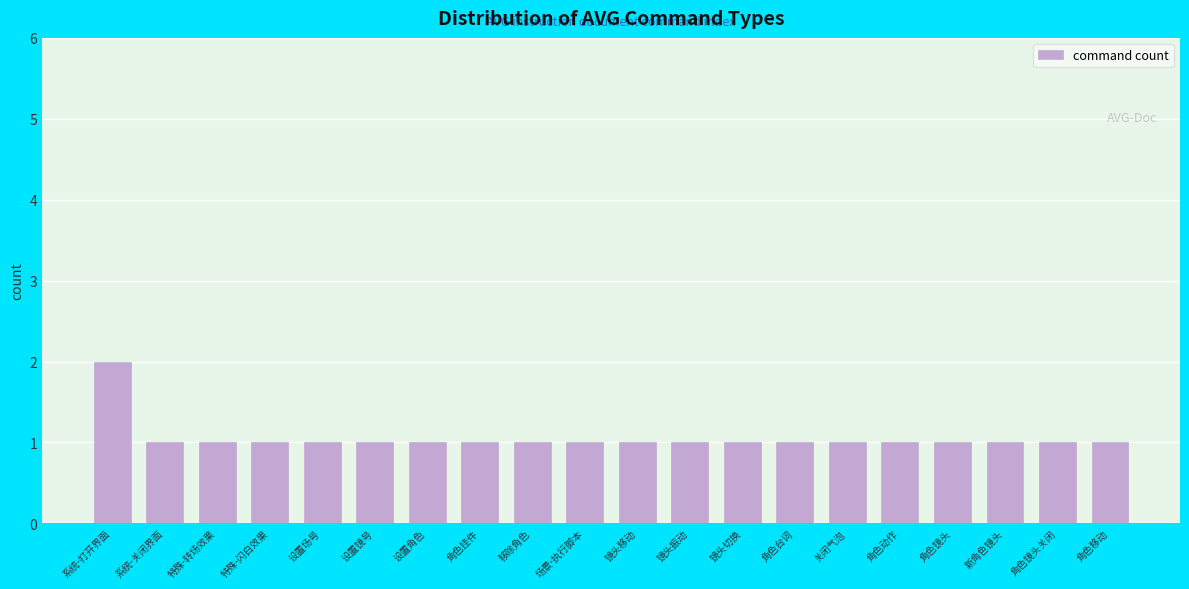

Reading left to right, extract all data points from this chart.

系统-打开界面=2	系统-关闭界面=1	特殊-转场效果=1	特殊-闪白效果=1	设置场号=1	设置镜号=1	设置角色=1	角色挂件=1	移除角色=1	场景-执行脚本=1	镜头移动=1	镜头振动=1	镜头切换=1	角色台词=1	关闭气泡=1	角色动作=1	角色镜头=1	新角色镜头=1	角色镜头关闭=1	角色移动=1